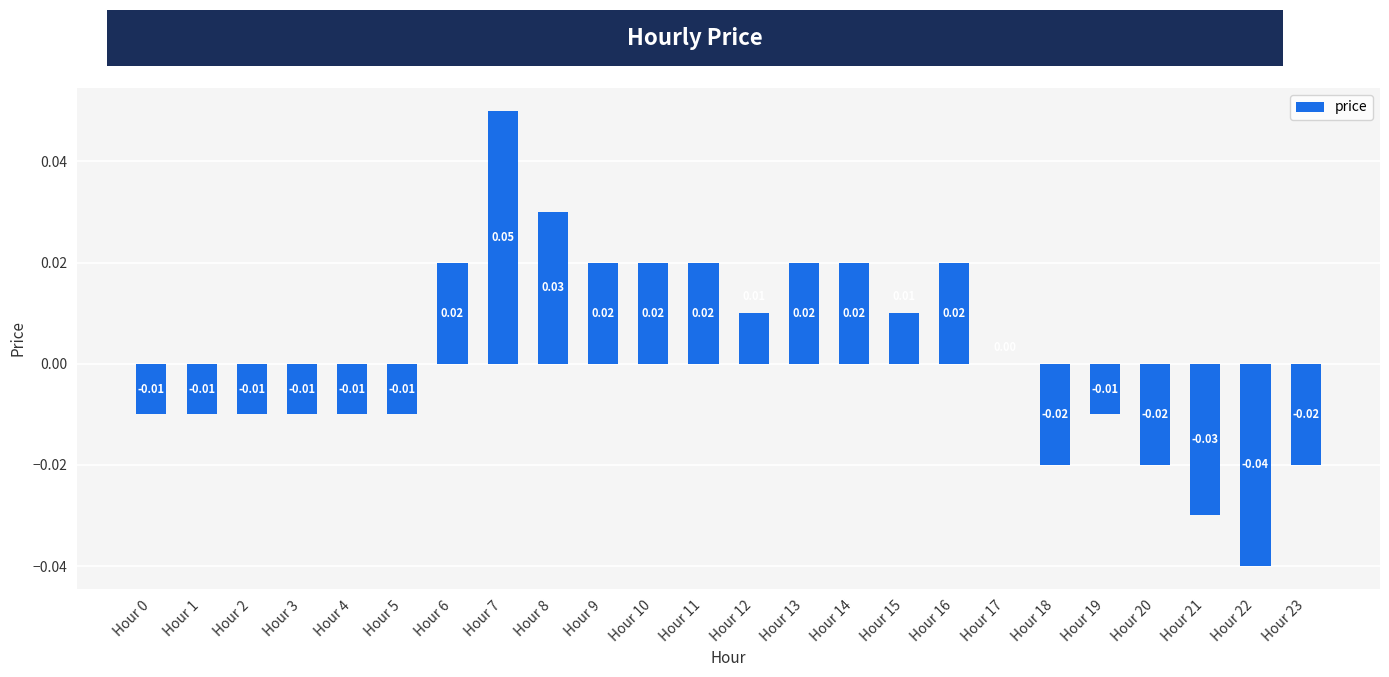

Count the number of data series in this chart.

1